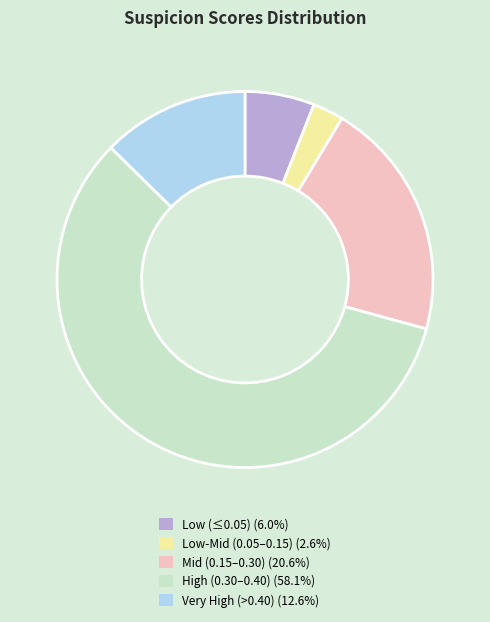

Count the number of slices in the pie.

5